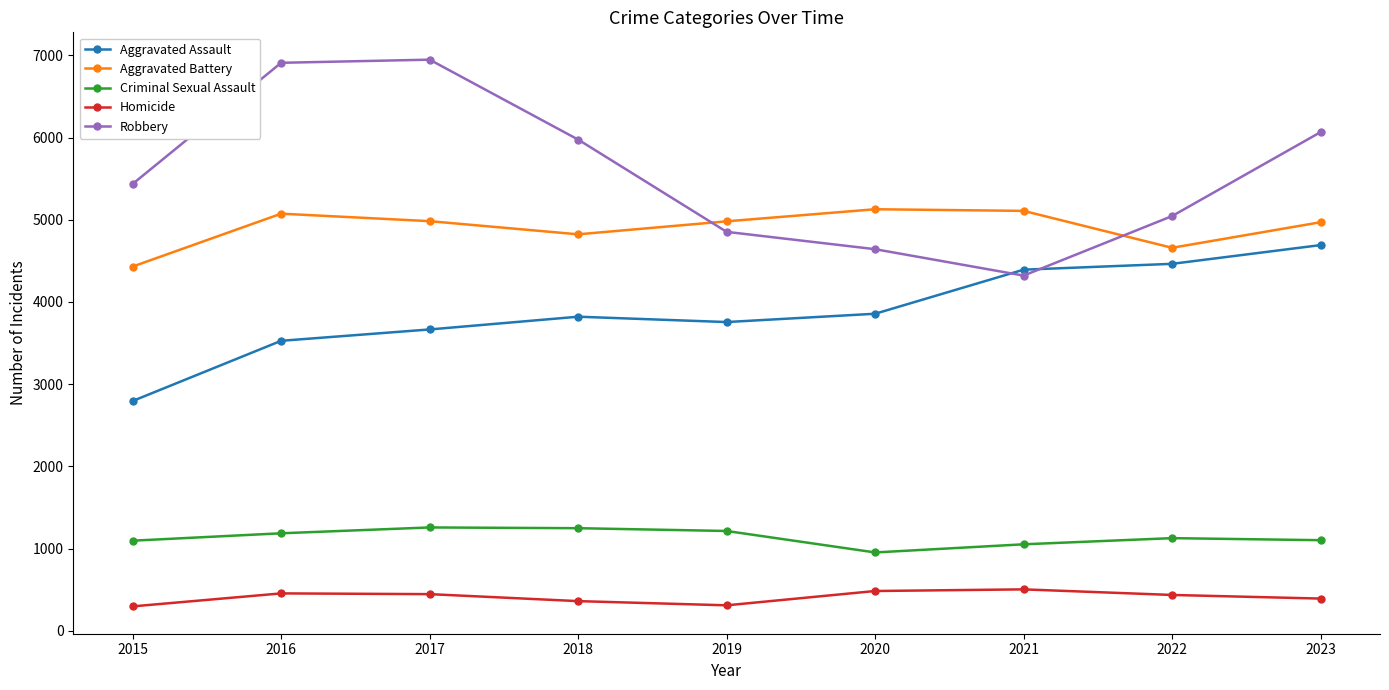

Which series changed the most between 2017 and 2019?

Robbery